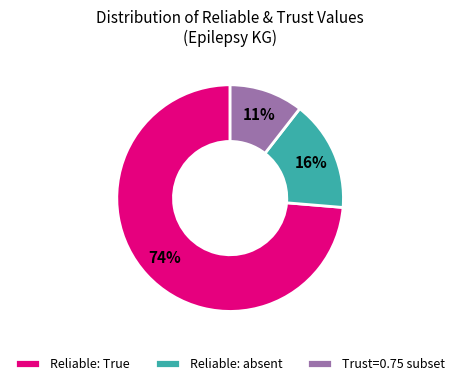

What is the smallest slice in the pie chart?

Trust=0.75 subset